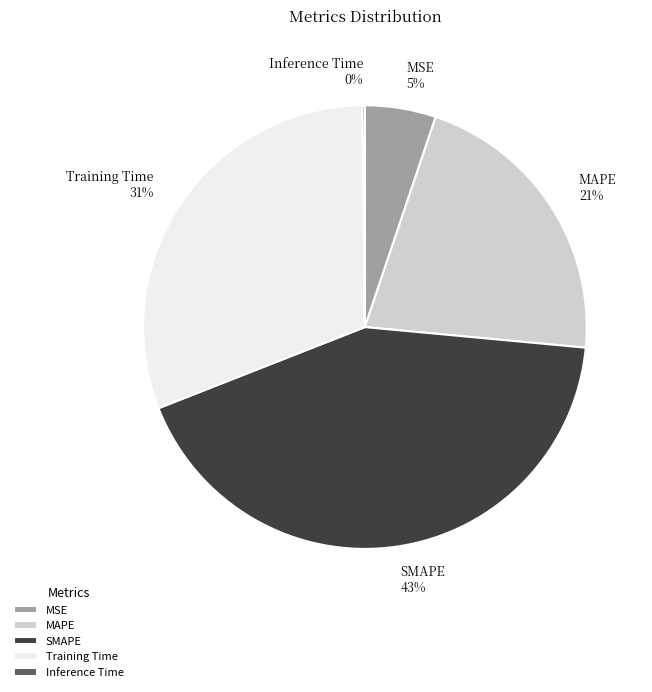

To the nearest percent, what is the combined percentage of MAPE and SMAPE?

64%